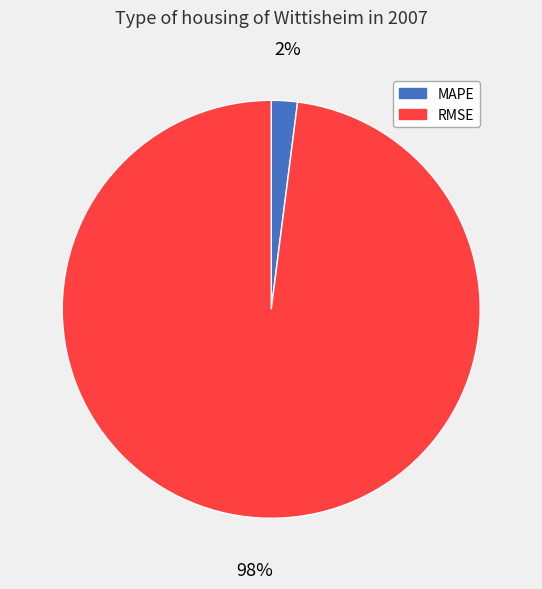

What percentage is the RMSE slice, to the nearest percent?

98%